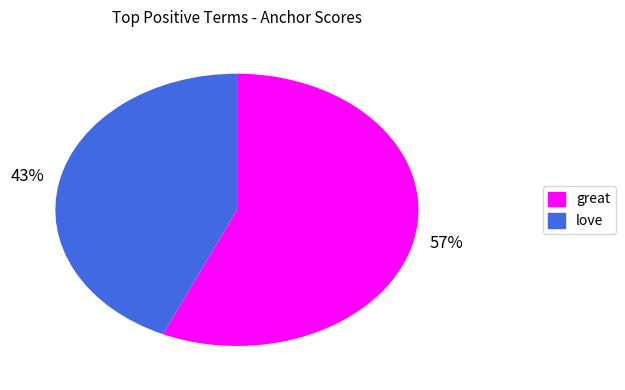

To the nearest percent, what portion does great represent?

57%